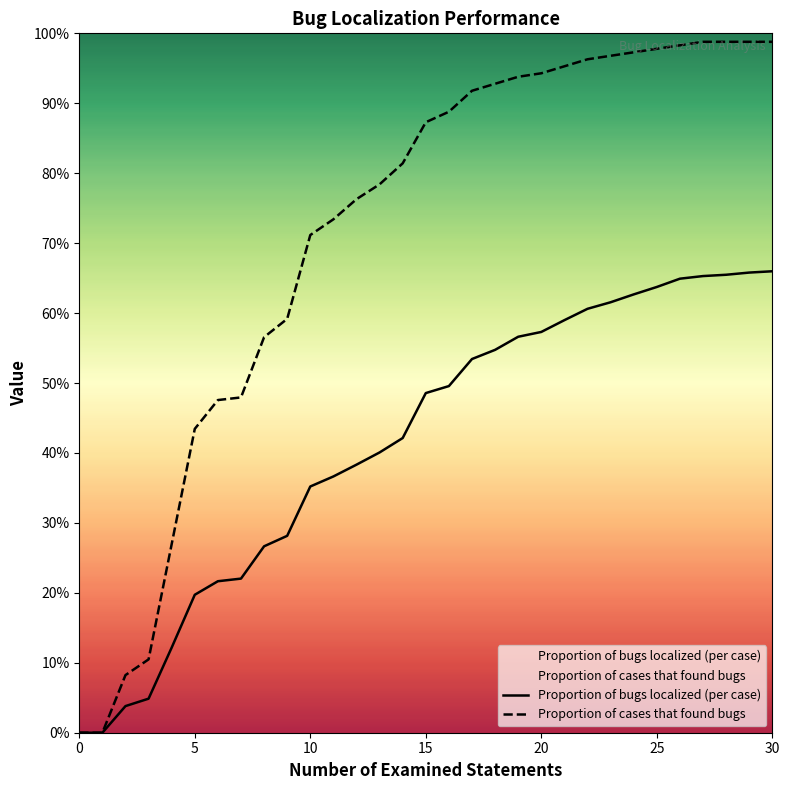

True or false: Proportion of bugs localized (per case) has more than 1 points higher than both neighbors.

False